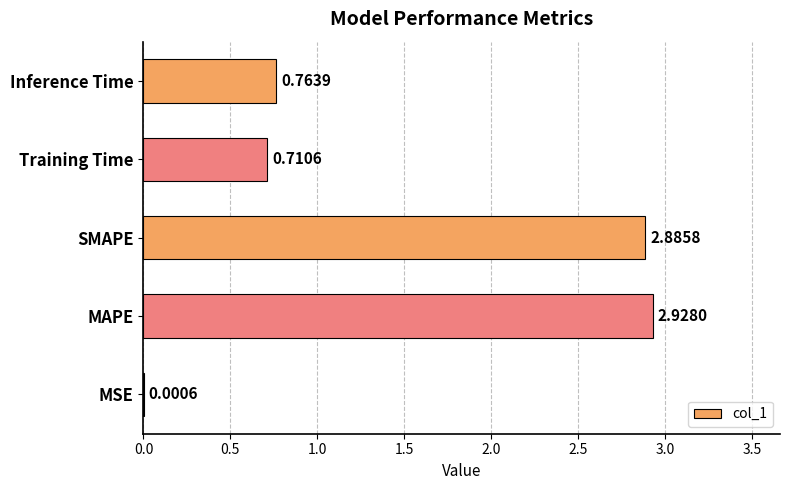

What is the change in value from MAPE to Inference Time?

-2.2